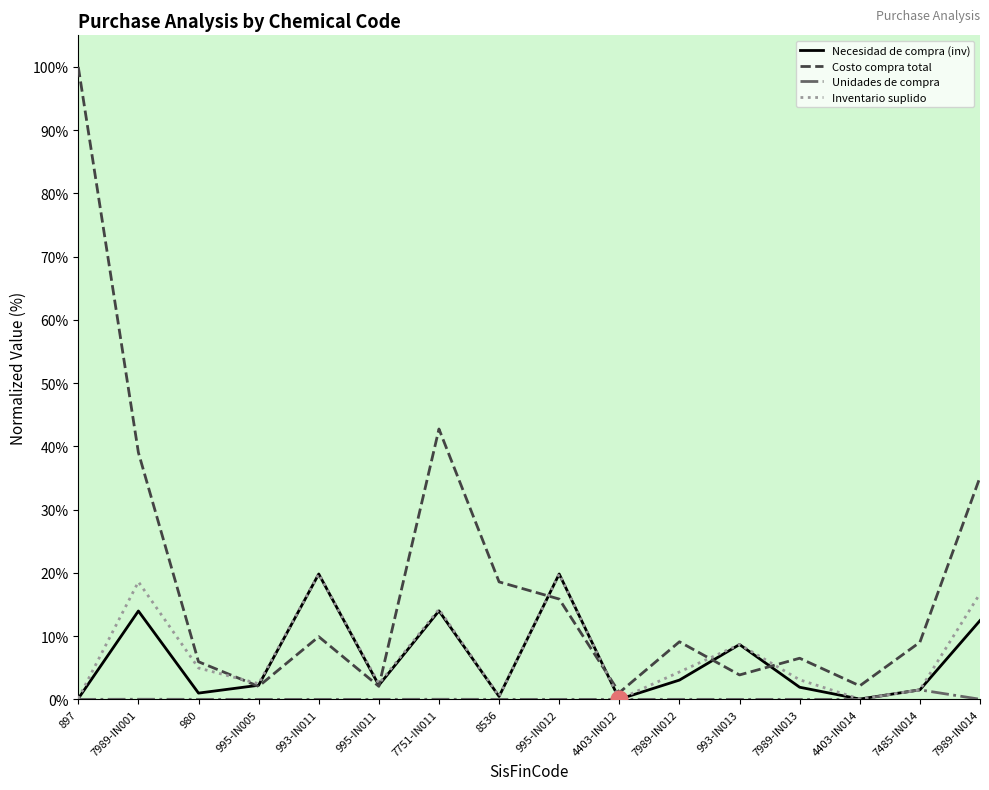

At which label is Costo compra total closest to 50?

7751-IN011